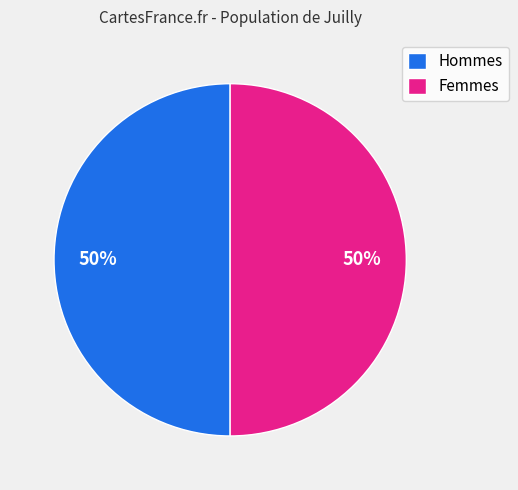

Is it true that Femmes is 42% of the pie?

False